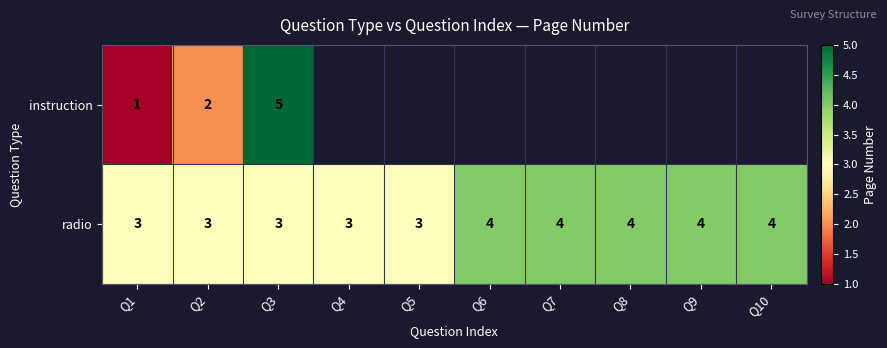

Which has a higher value, Q5 or Q8?

Q8